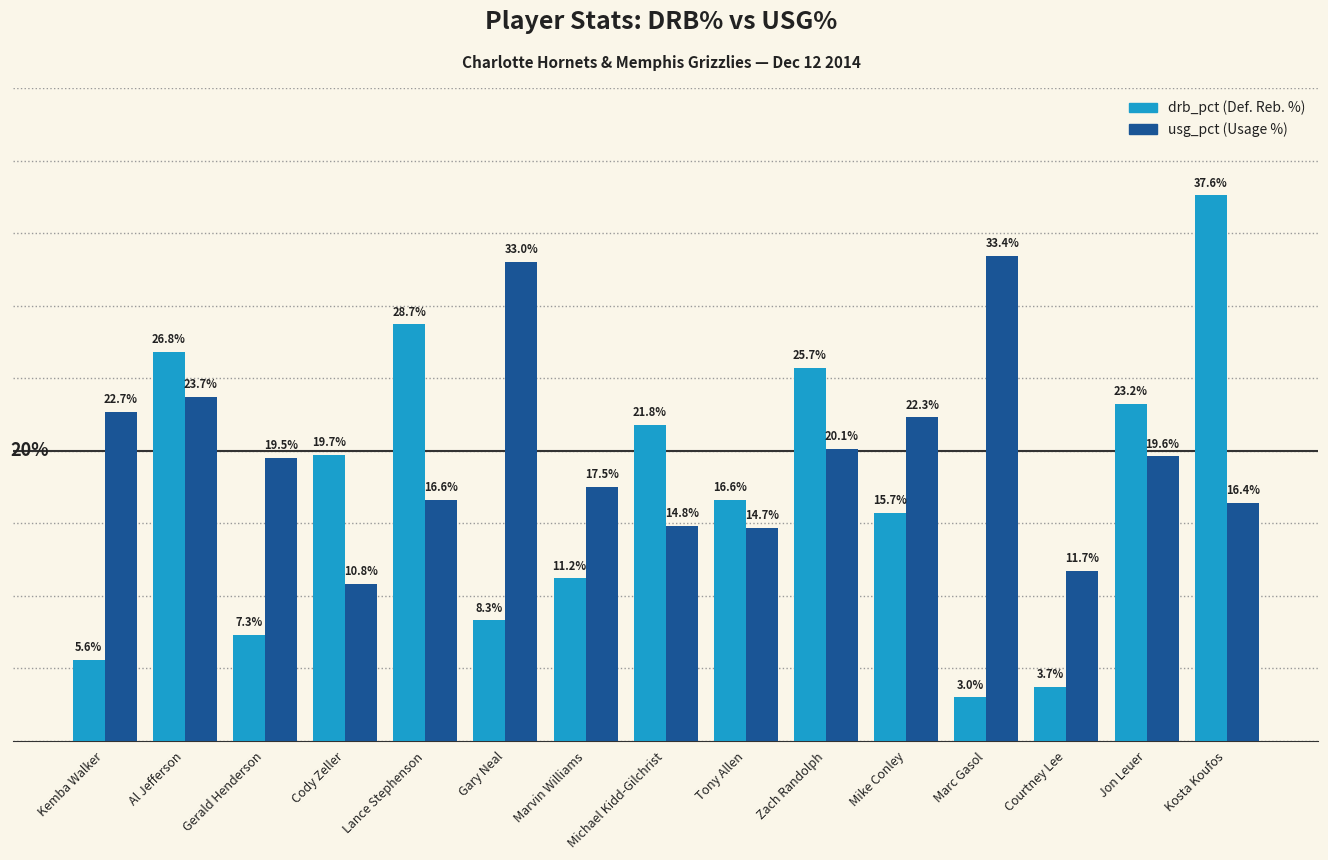

Are the bars horizontal?

No